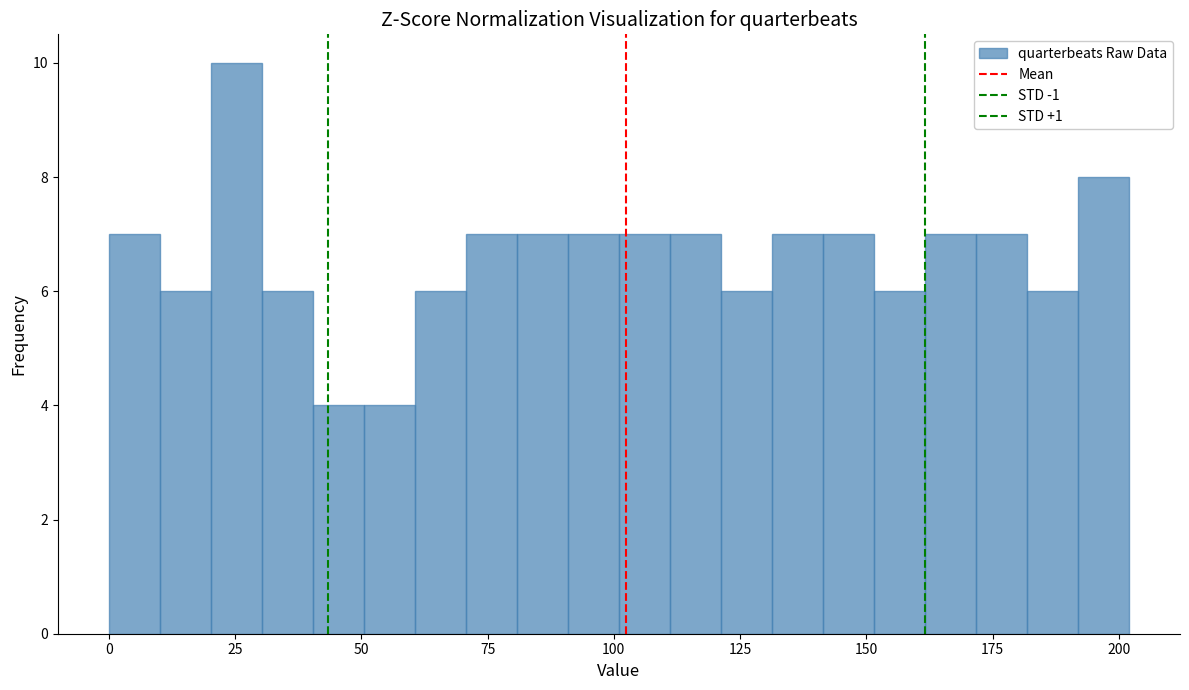

Read against the x-axis, roughly where is the centre of the tallest bar?

25